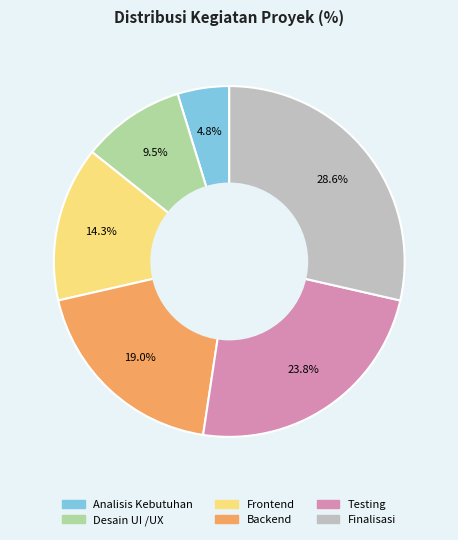

Count the number of slices in the pie.

6